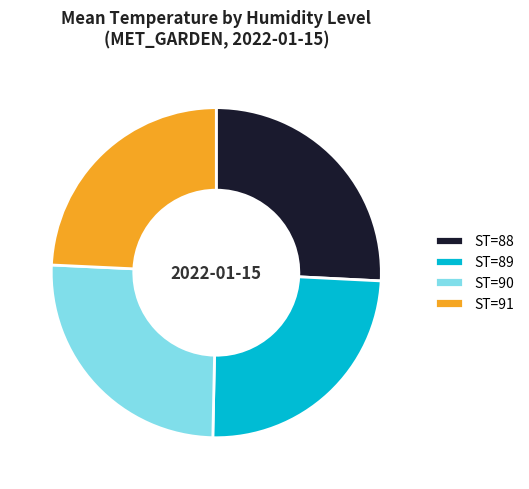

How many slices are in this pie chart?

4